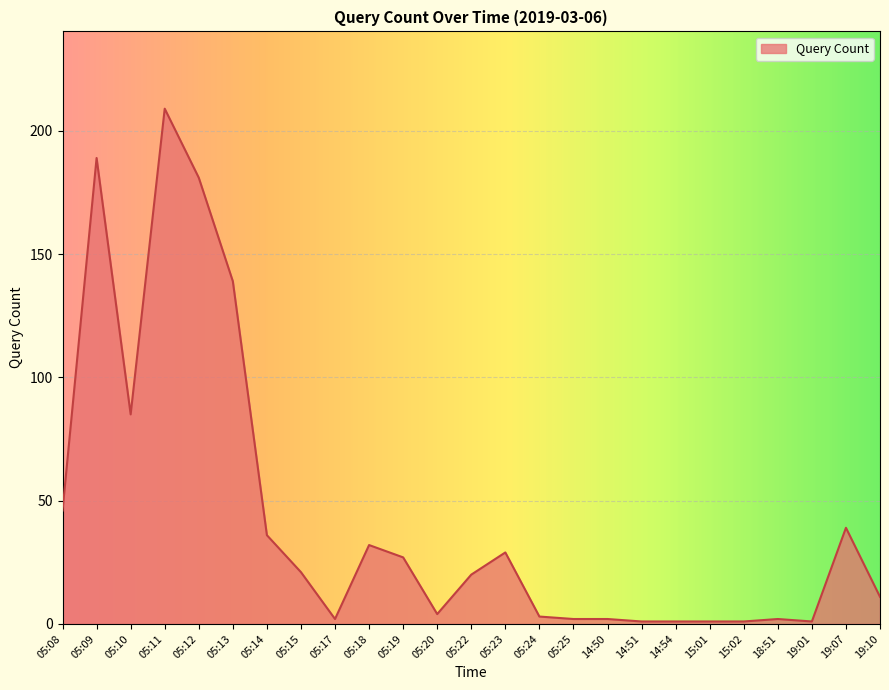

What is the greatest value displayed?

209